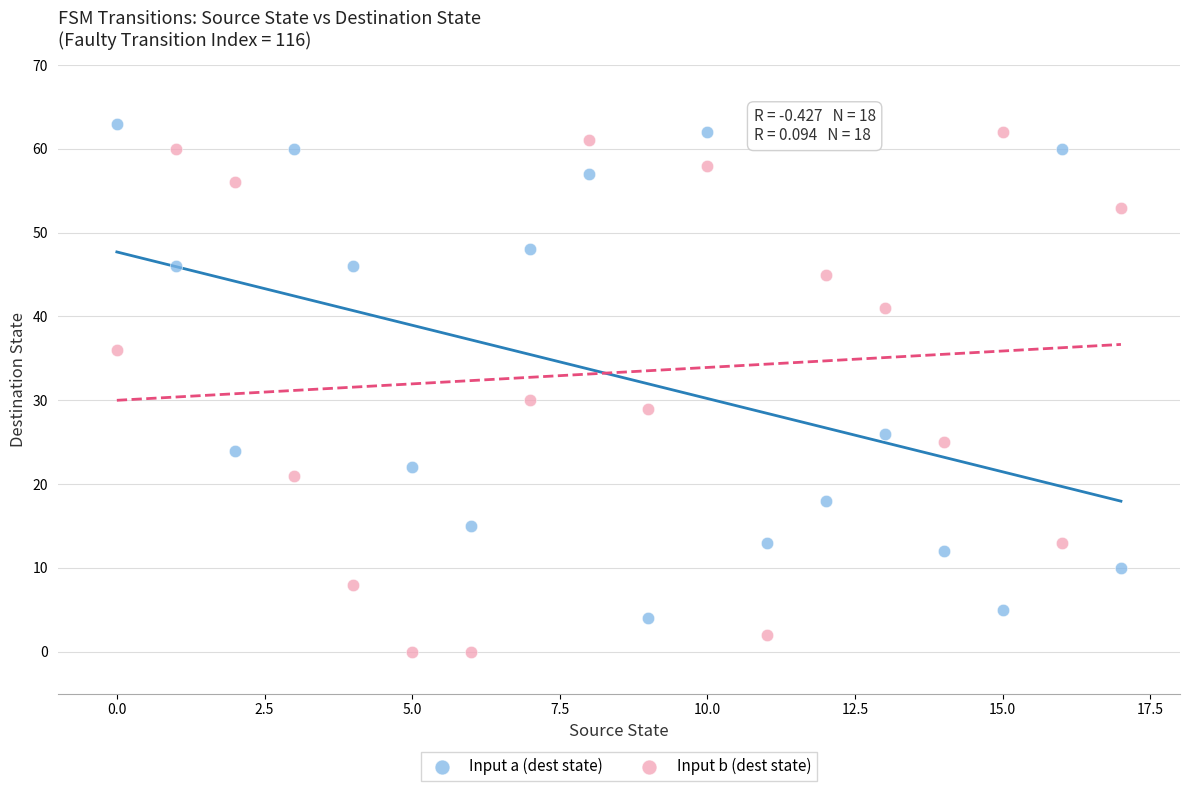

Which series contains the lowest Y value?

Input b (dest state)